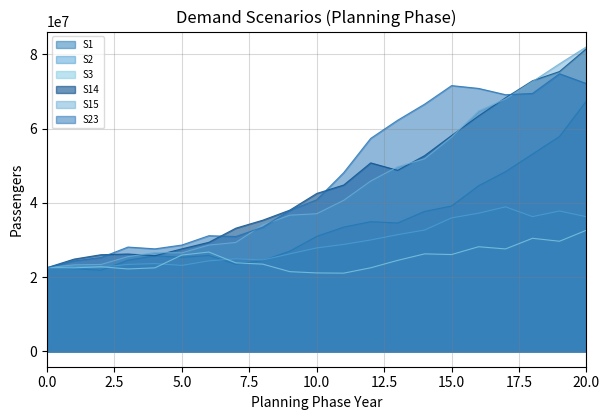

How many categories are shown in the chart?

21